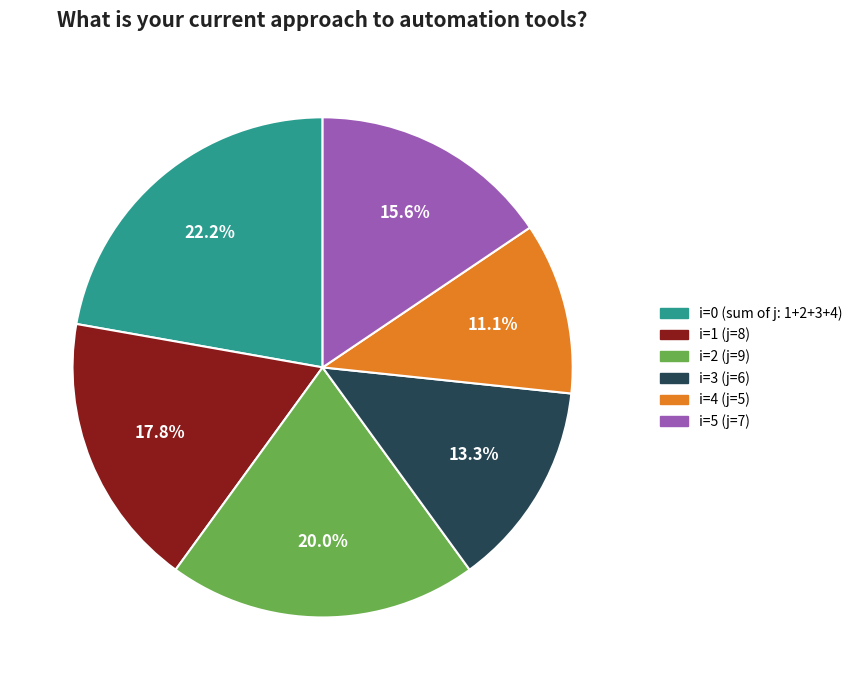

How many slices are in this pie chart?

6